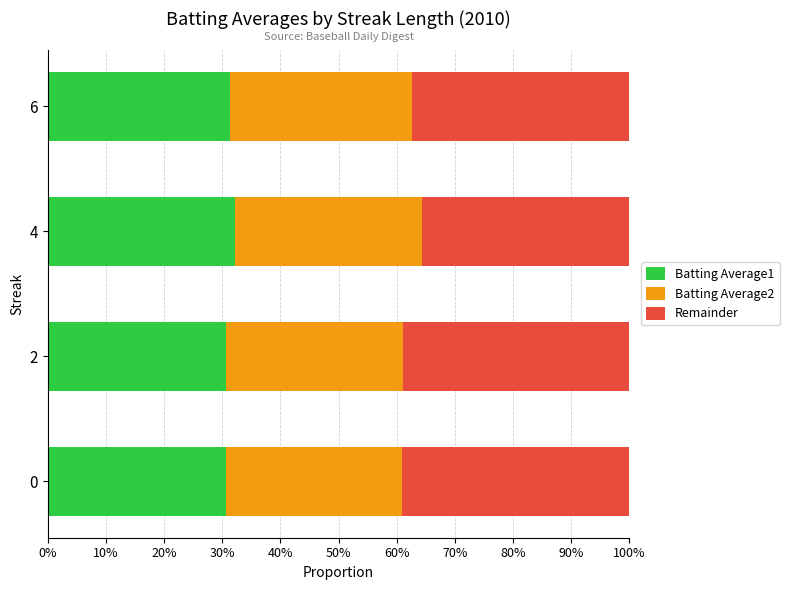

What are all the series names shown in the legend?

Batting Average1, Batting Average2, Remainder